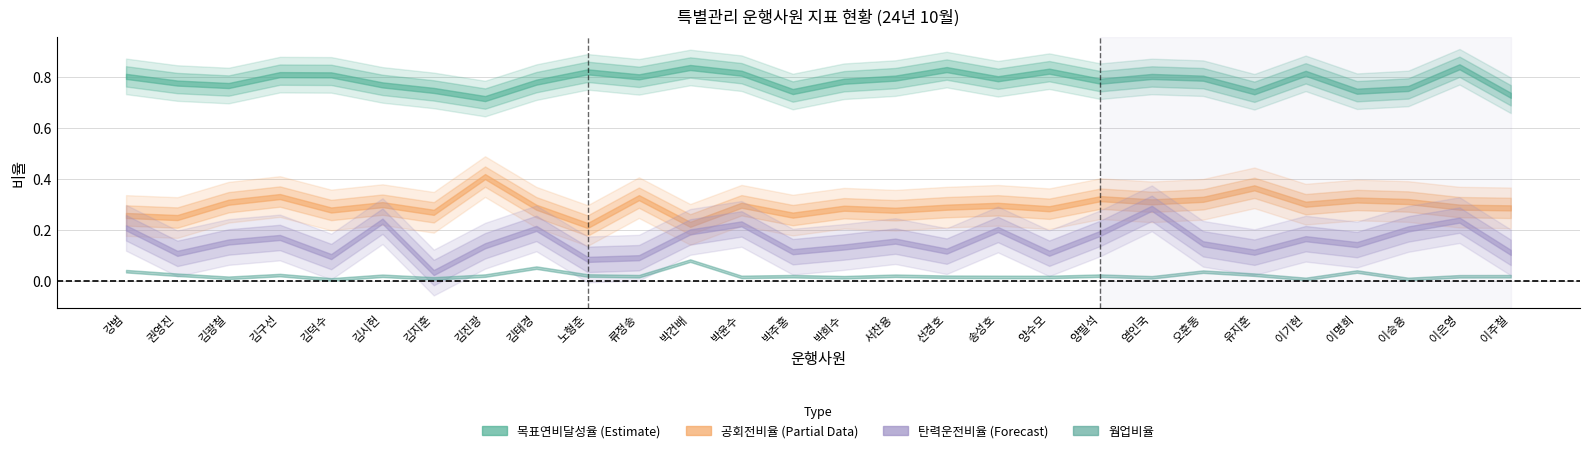

What position from the right is 양필석?

9